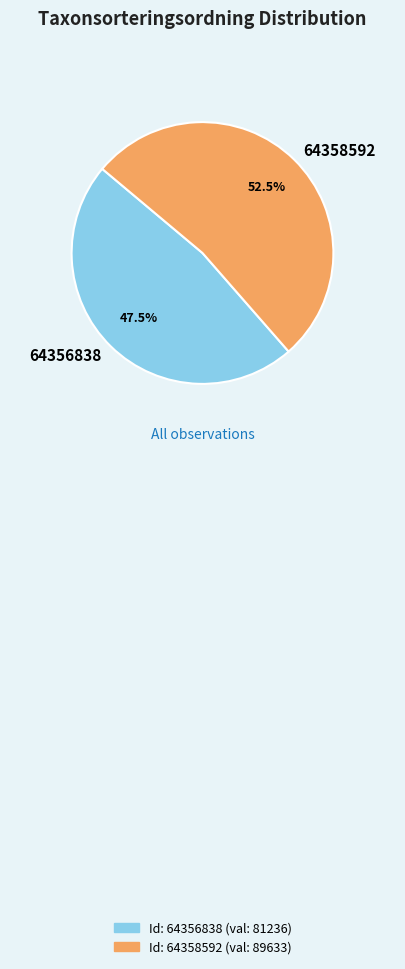

Rank the categories by value from lowest to highest.

64356838, 64358592